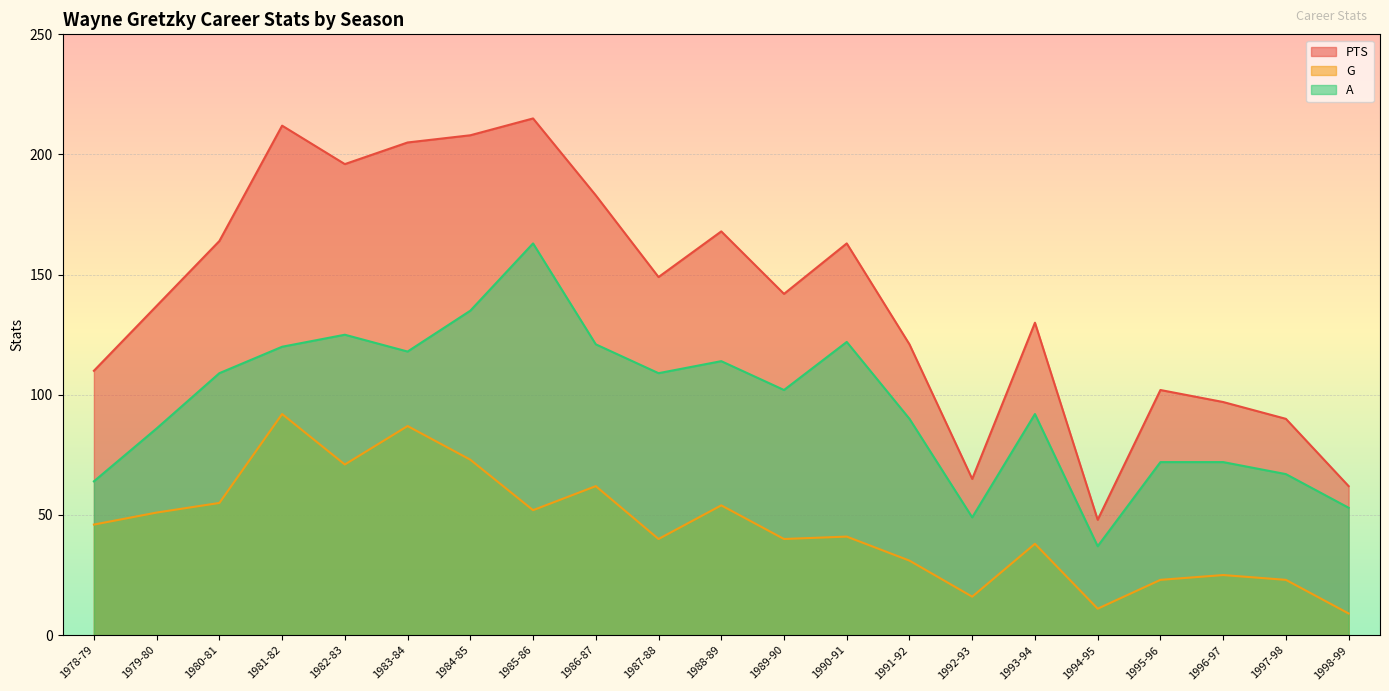

What position from the left is 1978-79?

1